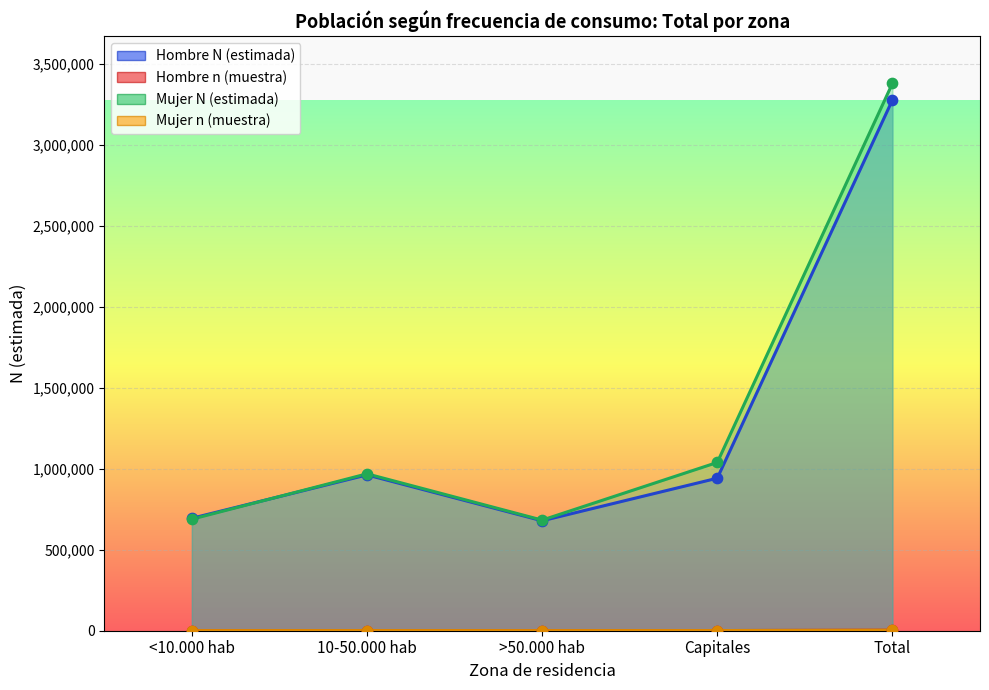

Which series reaches the maximum Y coordinate?

Mujer N (estimada)